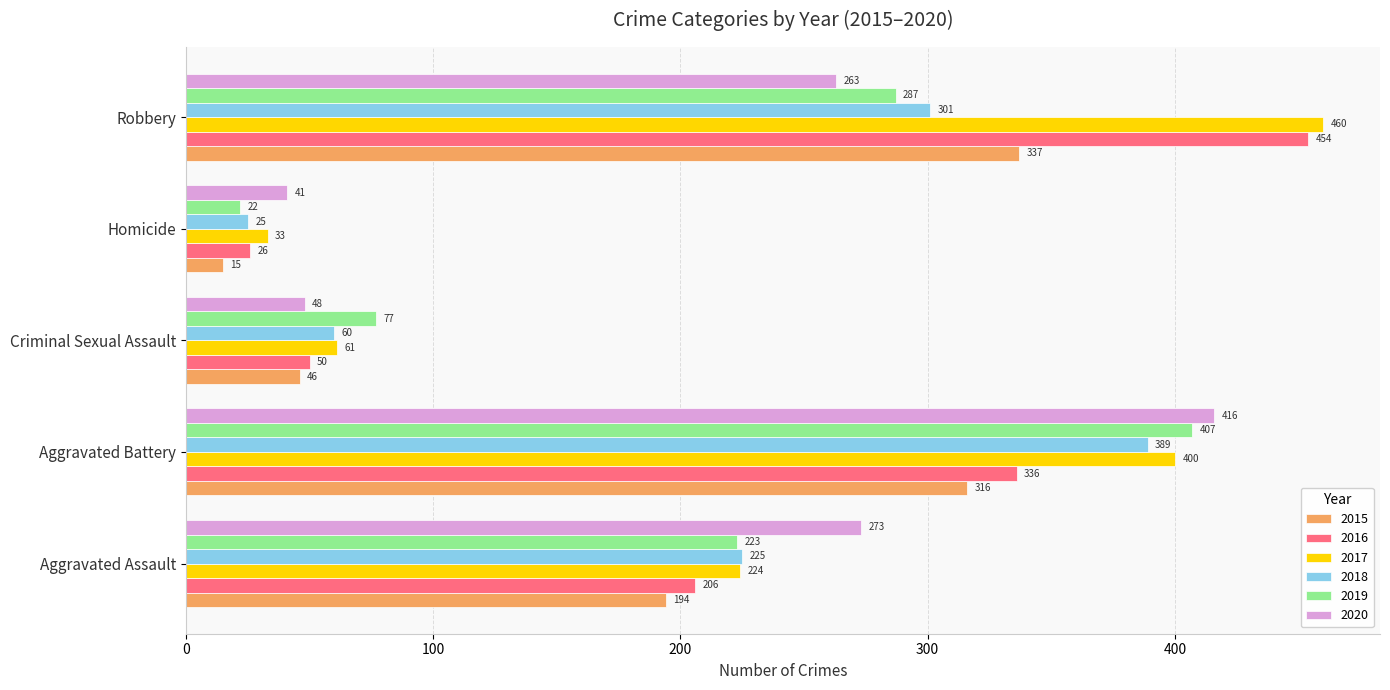

How many categories are shown in the chart?

5